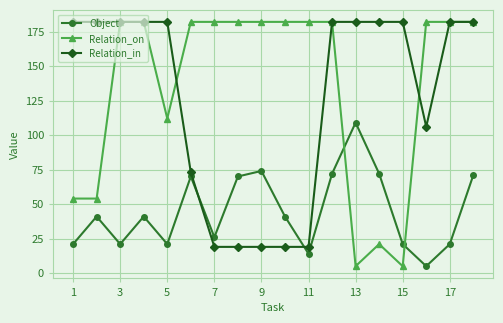

What is the value of the Relation_in point at the 16th from the left?

106